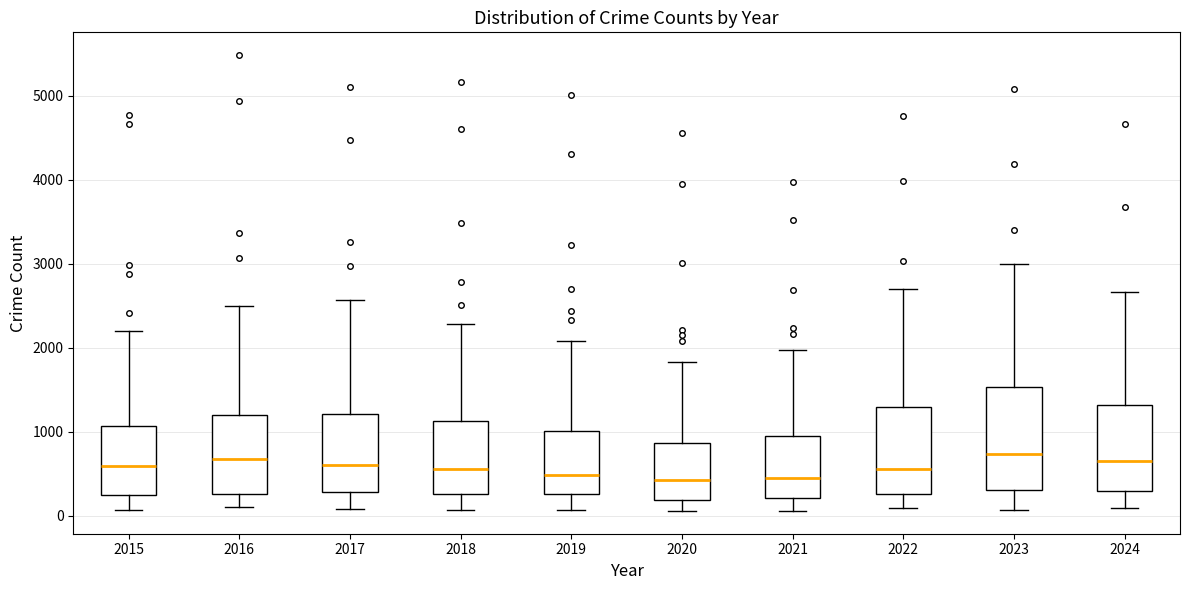

Reading left to right, read every box against the y-axis: the position of its median line, the range the box covers, and the ends of its whiskers. The values are not printed on the chart, so give them approximately, as read against the axis.

2015: median 600, box 300 to 1100, whiskers 100 to 2200
2016: median 700, box 300 to 1200, whiskers 100 to 2500
2017: median 600, box 300 to 1200, whiskers 100 to 2600
2018: median 600, box 300 to 1100, whiskers 100 to 2300
2019: median 500, box 300 to 1000, whiskers 100 to 2100
2020: median 400, box 200 to 900, whiskers 100 to 1800
2021: median 500, box 200 to 900, whiskers 100 to 2000
2022: median 600, box 300 to 1300, whiskers 100 to 2700
2023: median 700, box 300 to 1500, whiskers 100 to 3000
2024: median 700, box 300 to 1300, whiskers 100 to 2700